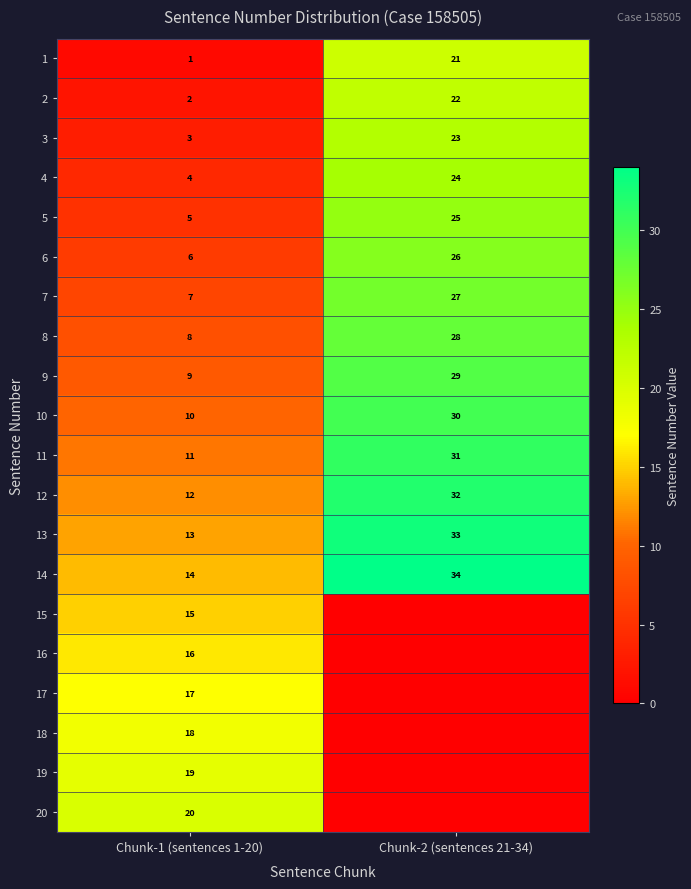

How many values in the 14 series are below 34?

1